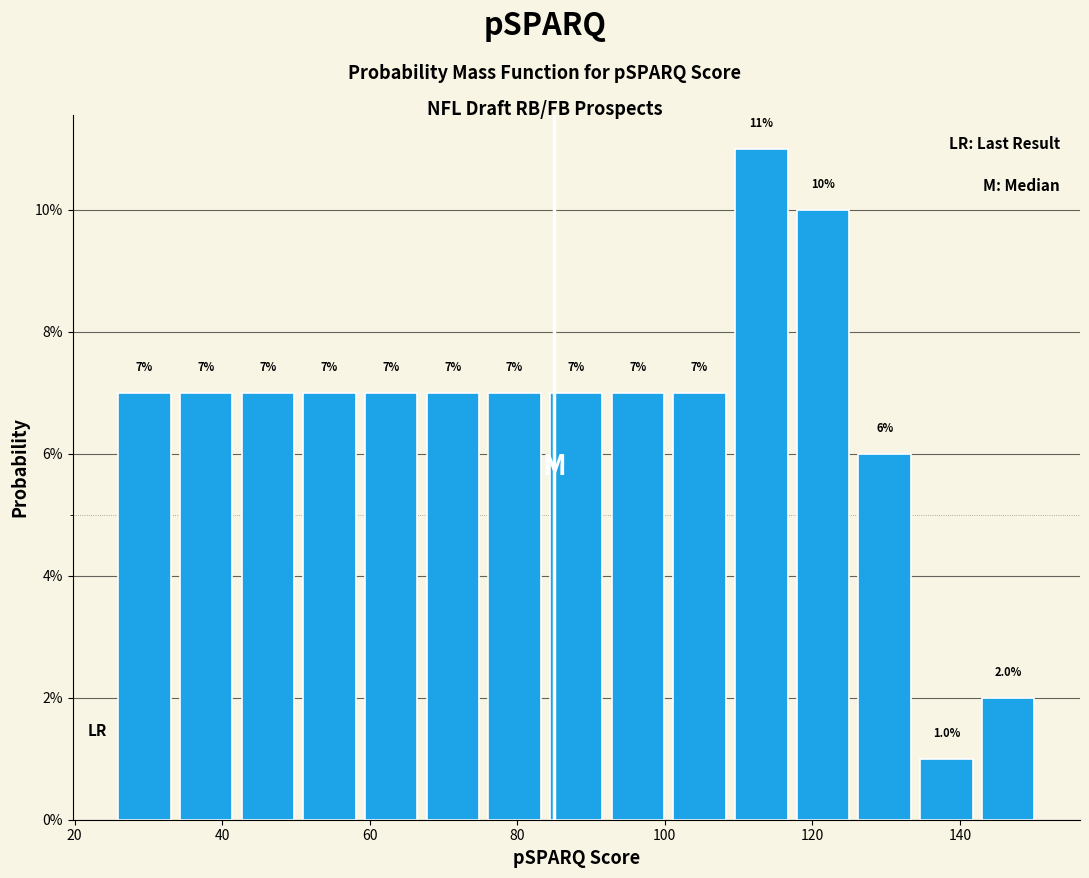

Which range on the x-axis has the tallest bar?

108 to 118